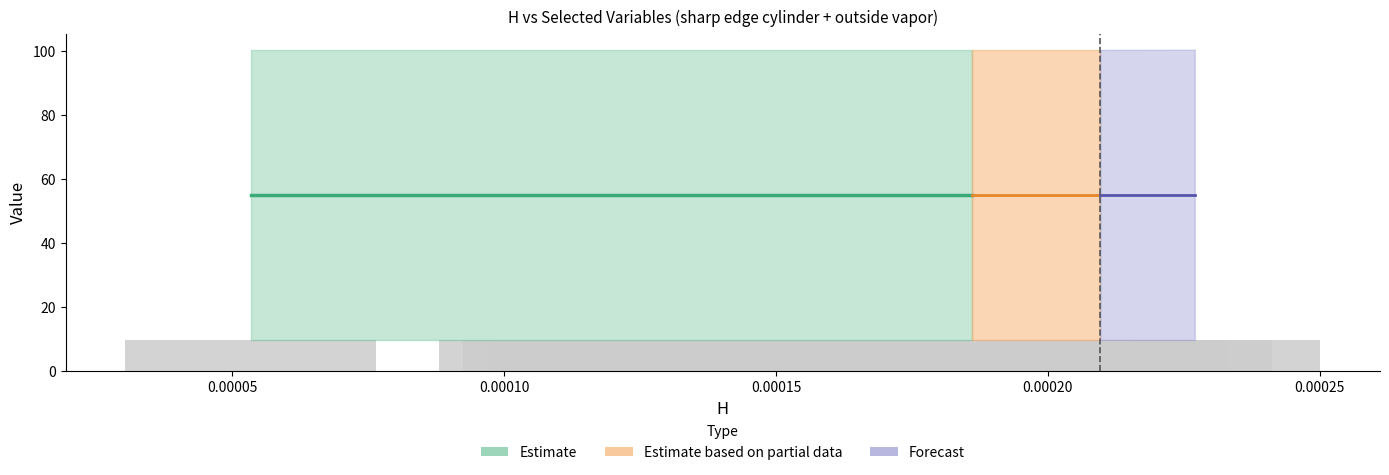

What is the value of the 19th bar from the left?

9.7